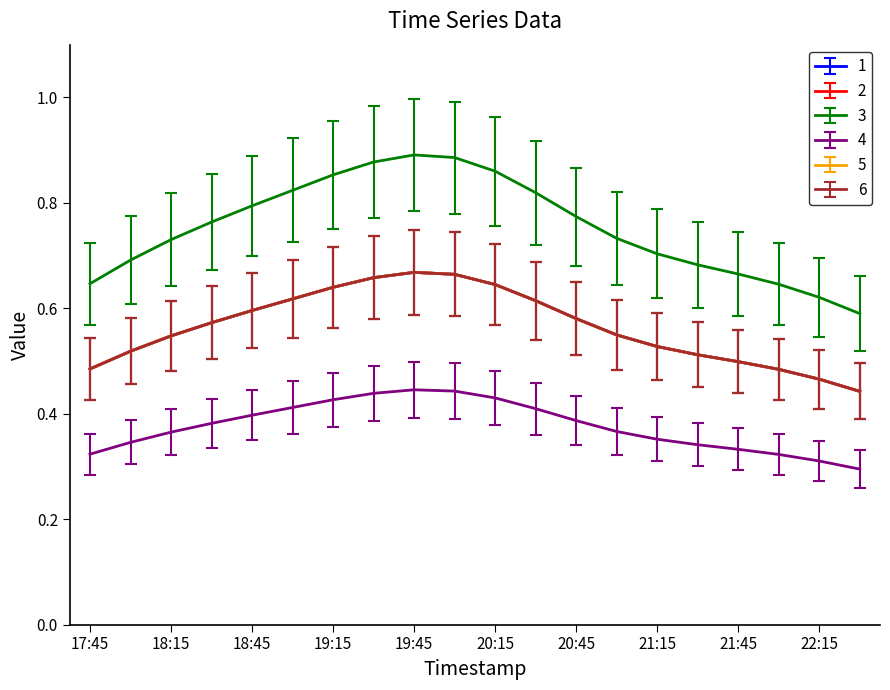

True or false: 1 and 3 intersect in this chart.

False